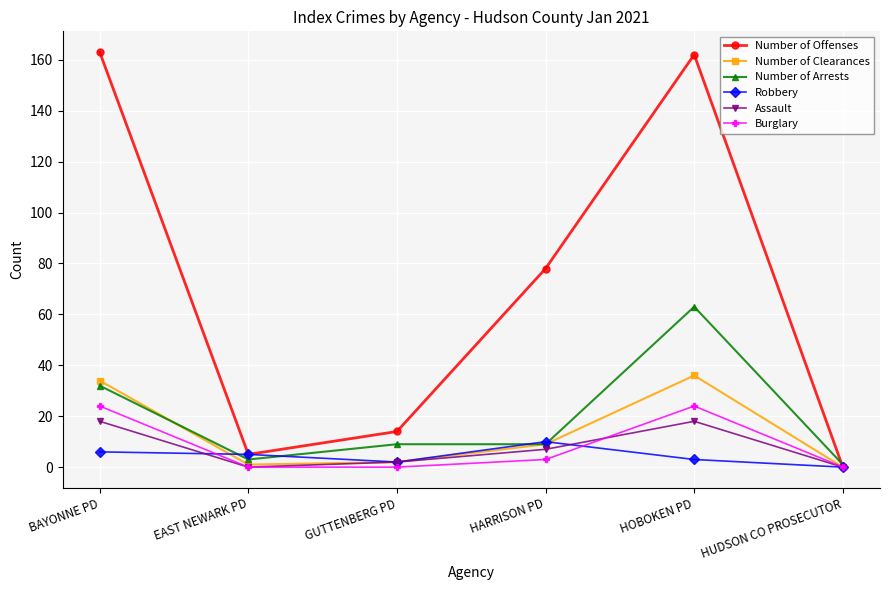

Is it true that Robbery equals 16 at HARRISON PD?

False